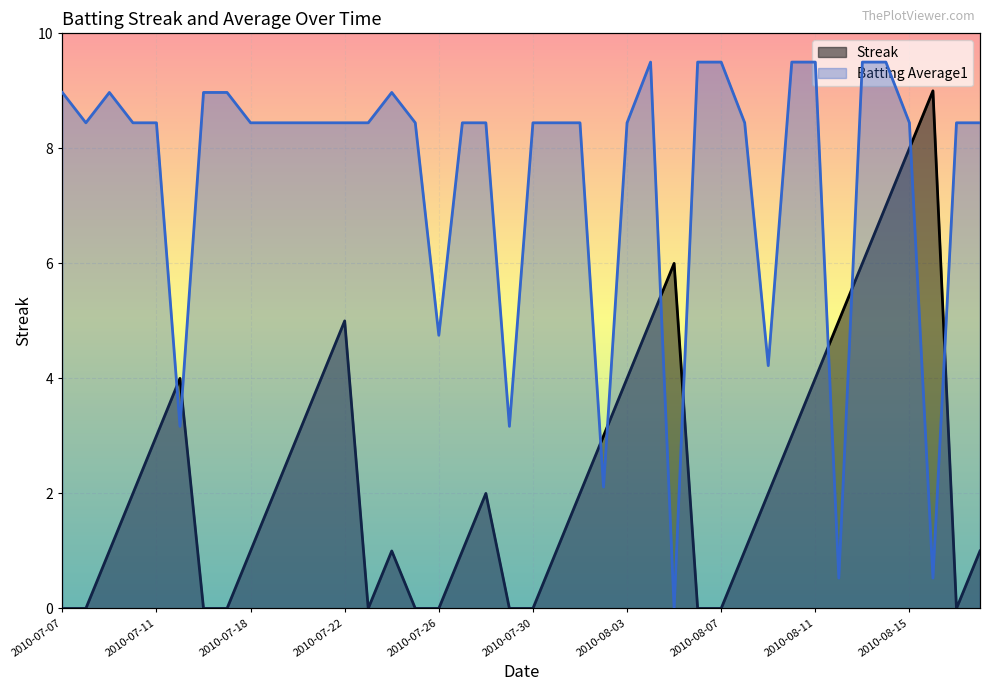

True or false: Batting Average1 has more than 0 interior local peaks.

True